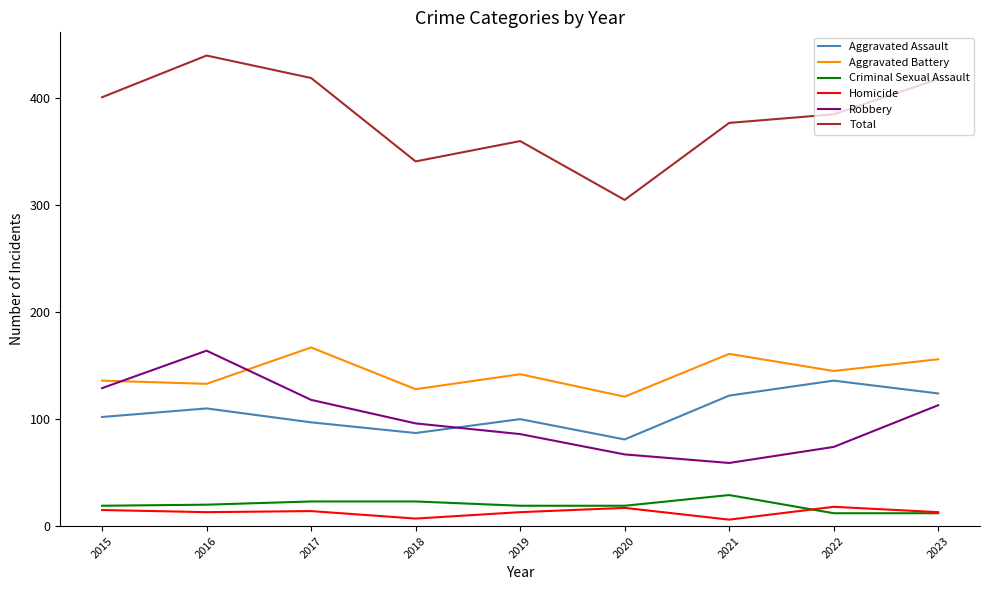

What is the smallest value displayed?

6